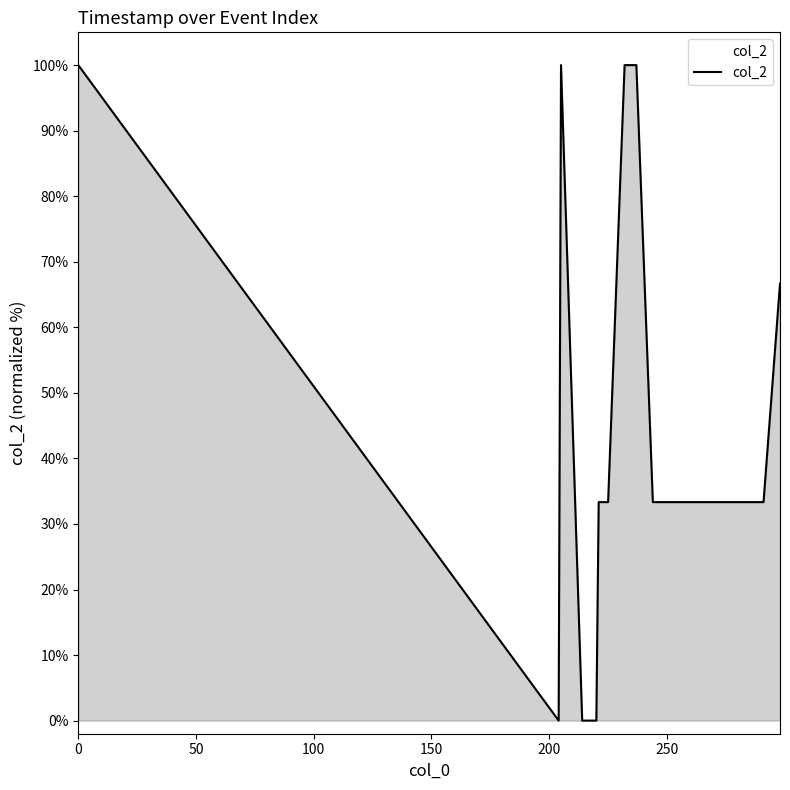

Reading left to right, what are all the values shown in this chart?

100.0	0.0	100.0	0.0	0.0	0.0	0.0	0.0	0.0	0.0	33.3	33.3	33.3	33.3	33.3	100.0	100.0	100.0	100.0	100.0	100.0	33.3	33.3	33.3	33.3	33.3	33.3	33.3	33.3	33.3	33.3	33.3	33.3	33.3	33.3	33.3	33.3	33.3	33.3	66.7